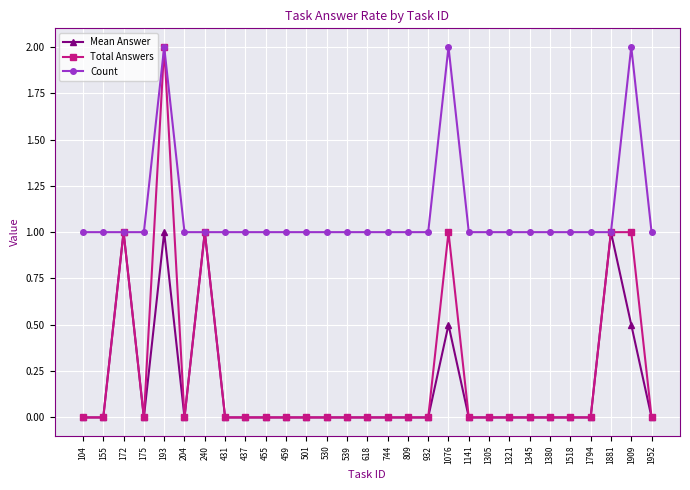

What is the spread (max minus min) of values at 204?

1.0